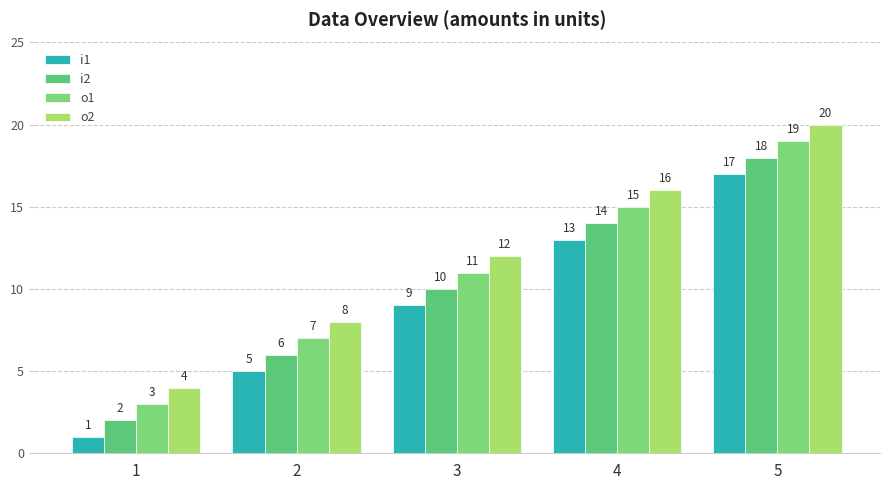

How many data points in o1 are less than 11?

2